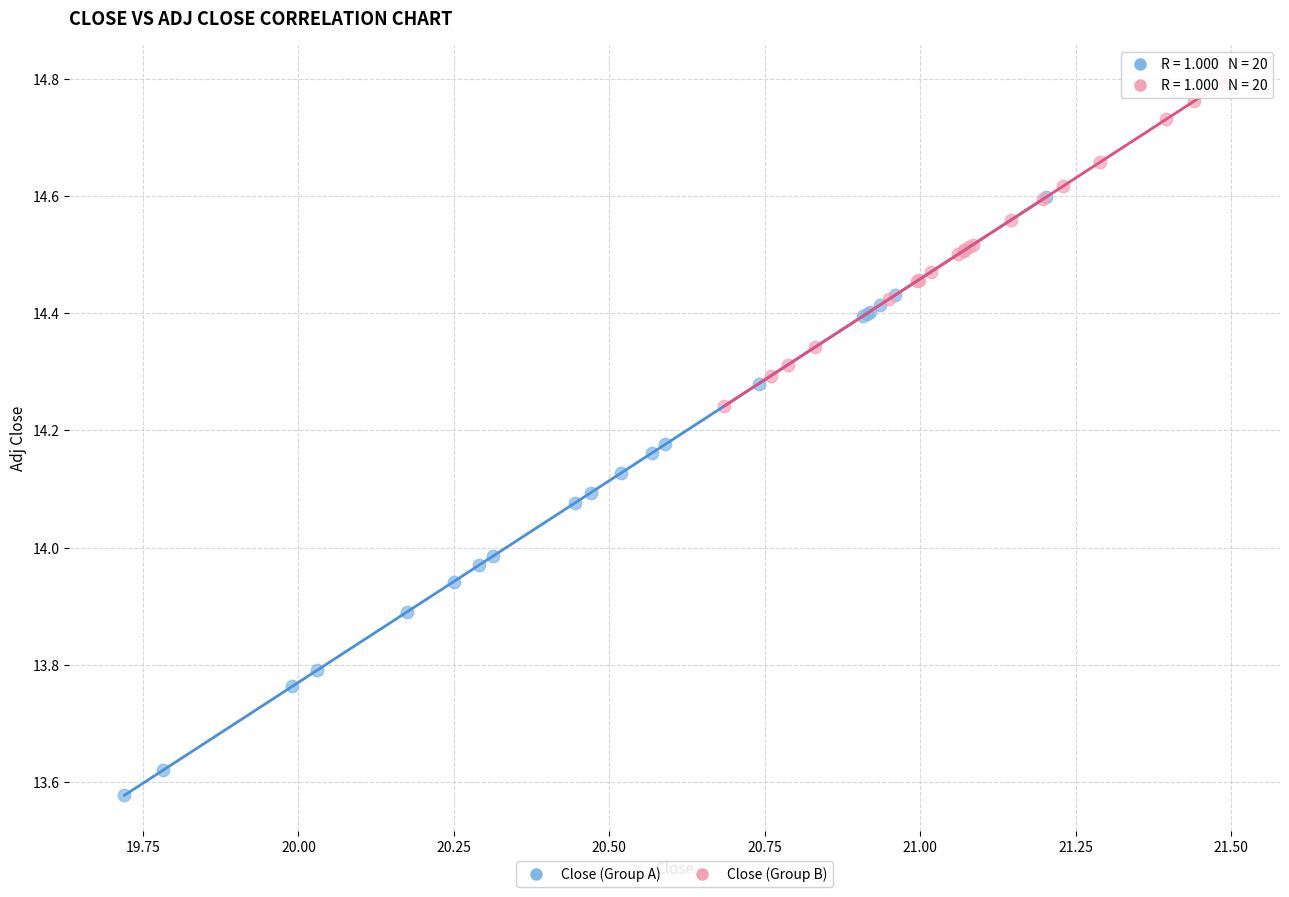

Which series contains the highest Y value?

Close (Group B)